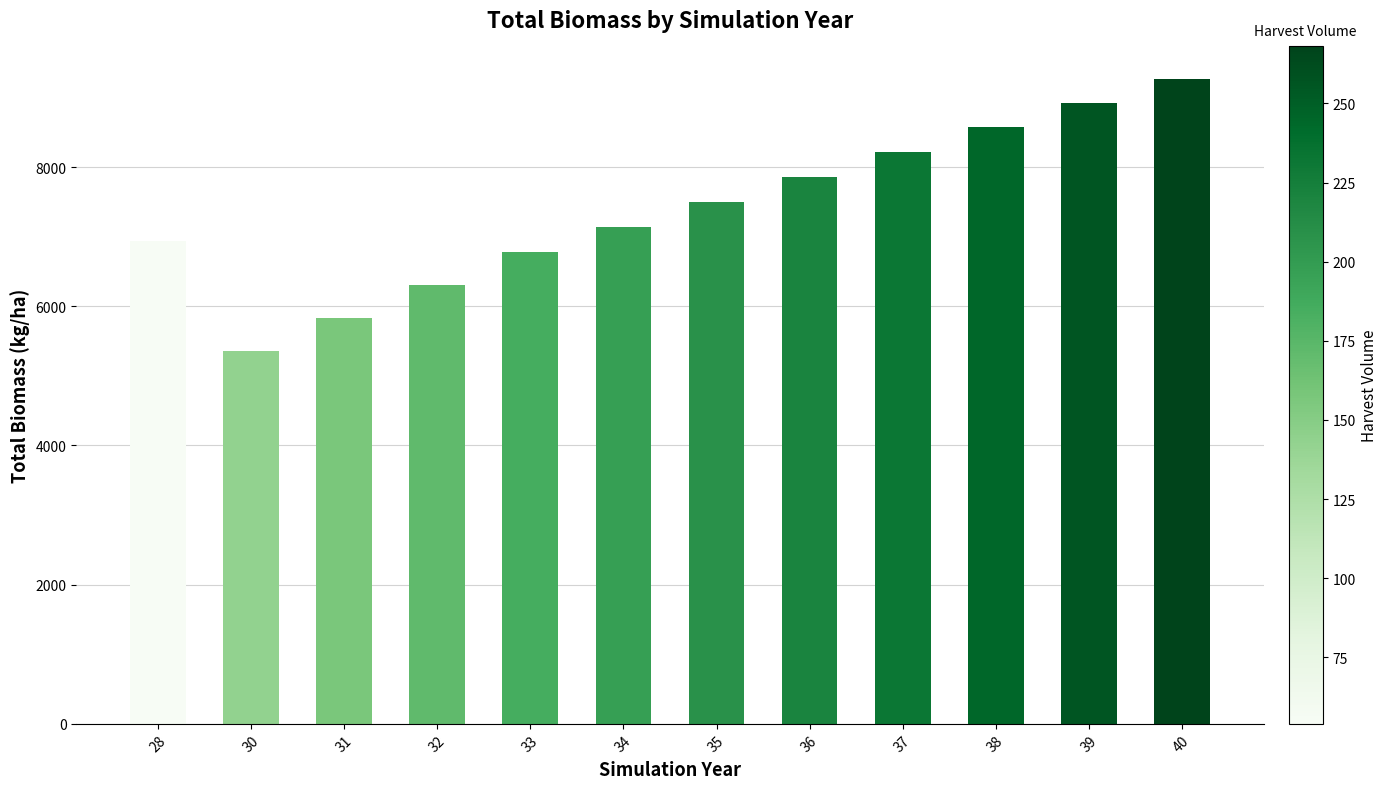

Reading left to right, transcribe all the data shown in this chart.

6938.6	5362.2	5834.9	6307.6	6780.3	7139.6	7499.0	7858.3	8217.6	8576.9	8923.7	9270.0